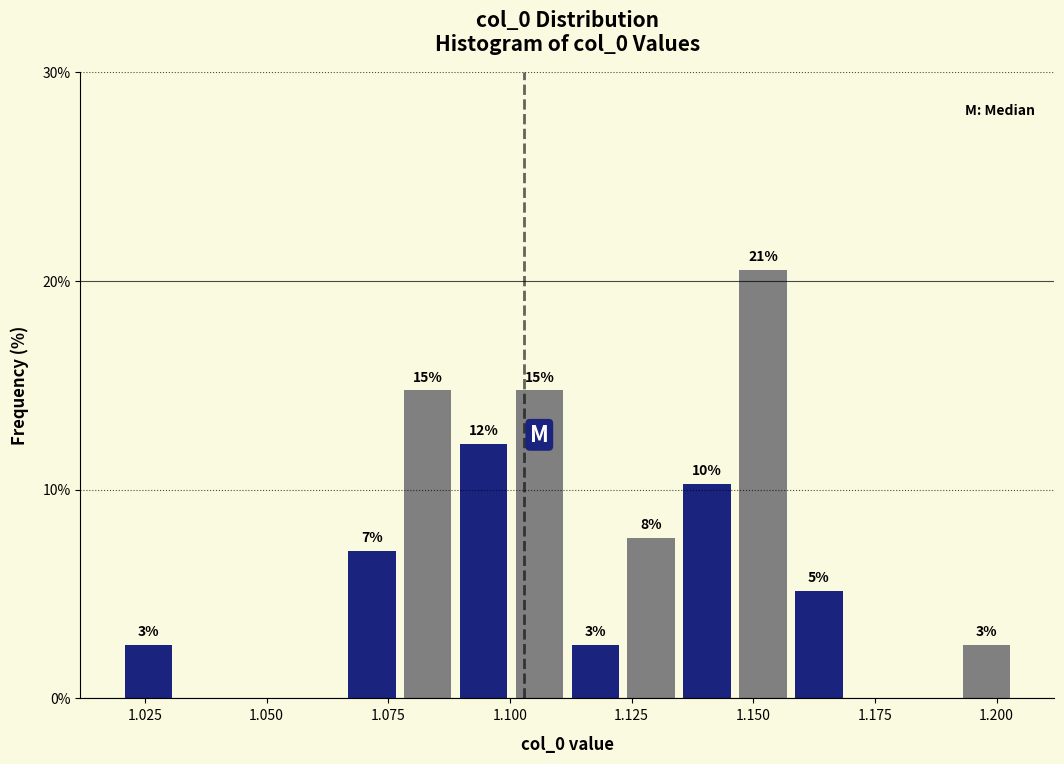

Read against the x-axis, roughly where is the centre of the tallest bar?

1.150